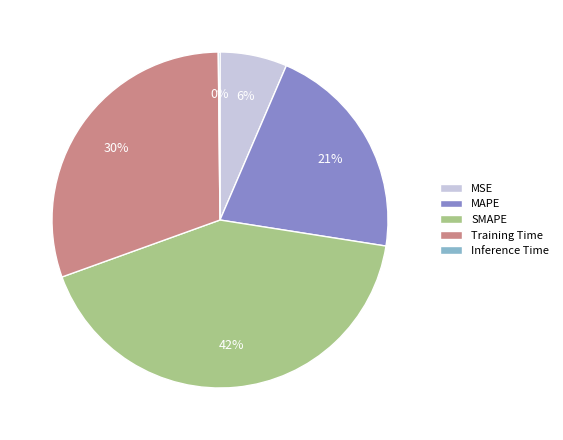

True or false: MSE accounts for 14% of the total.

False